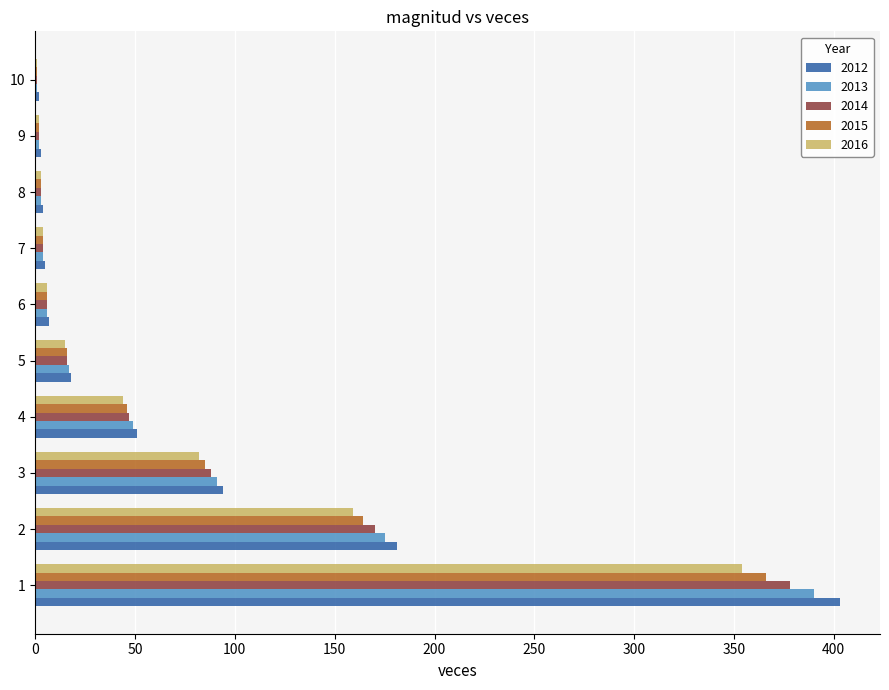

The 2015 series shows 1 at 10. True or false?

True